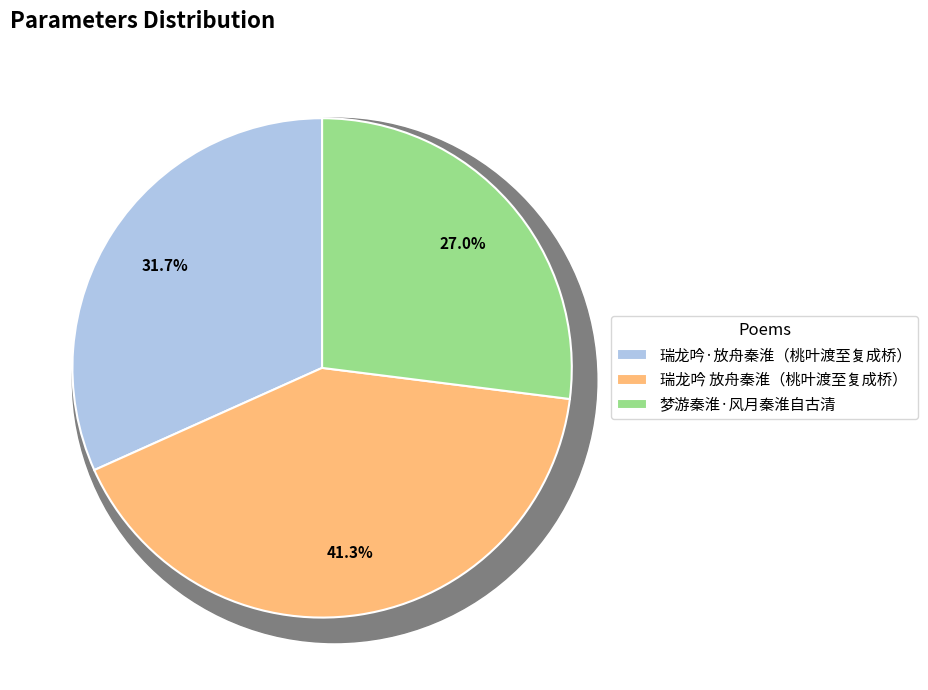

How many slices are in this pie chart?

3